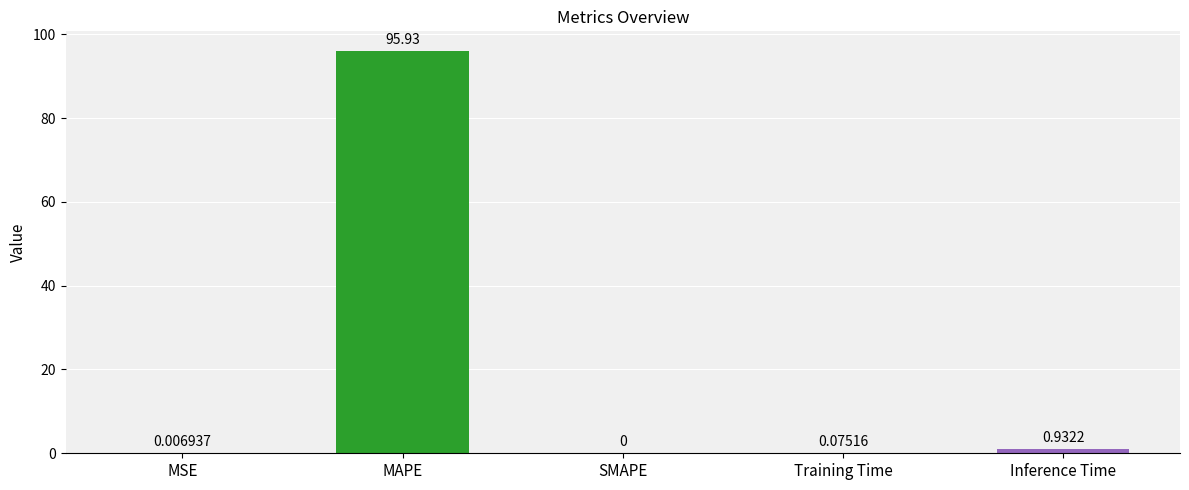

Where is the data nearest to the value 47?

Inference Time